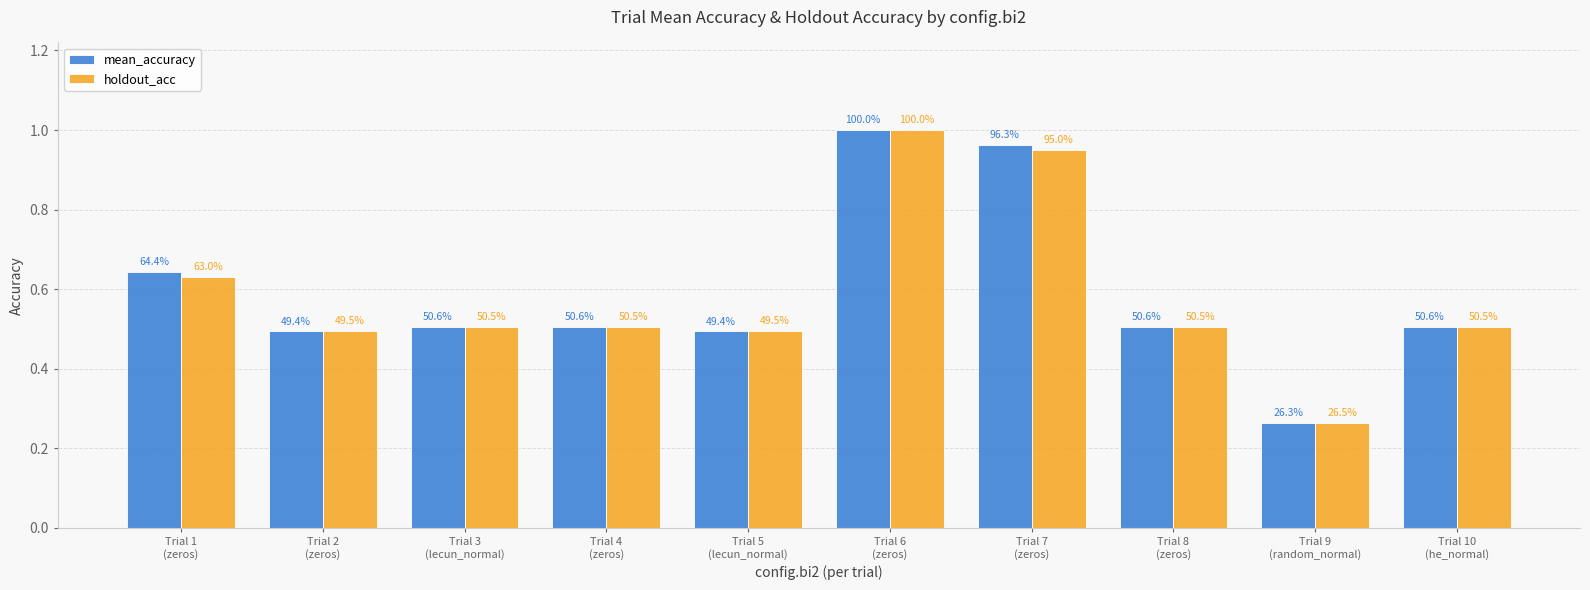

Is the value of mean_accuracy at Trial 7
(zeros) greater than the value of holdout_acc at Trial 7
(zeros)?

Yes